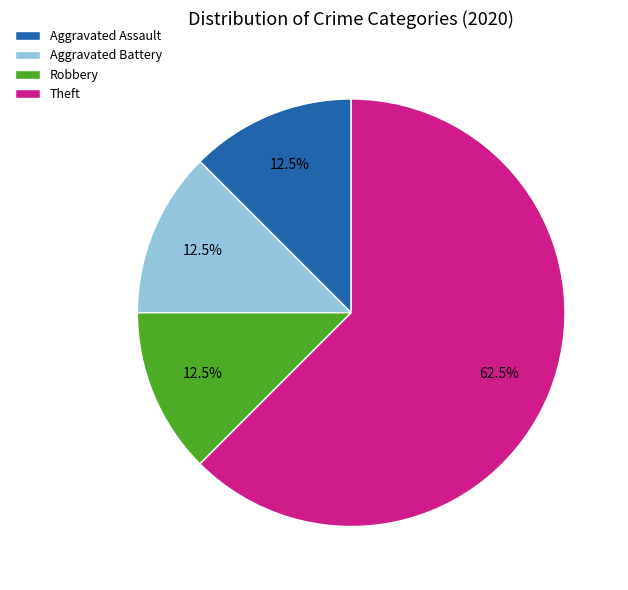

Between Aggravated Assault and Theft, which is larger?

Theft